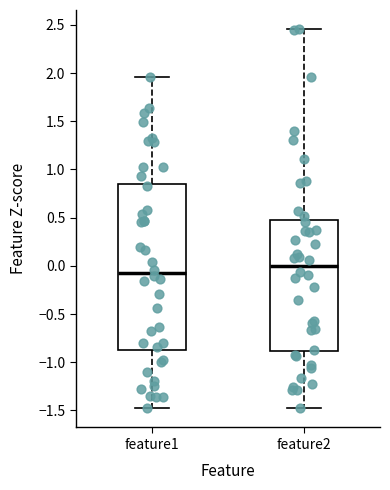

Comparing the boxes themselves (not the whiskers), which one is the tallest?

feature1